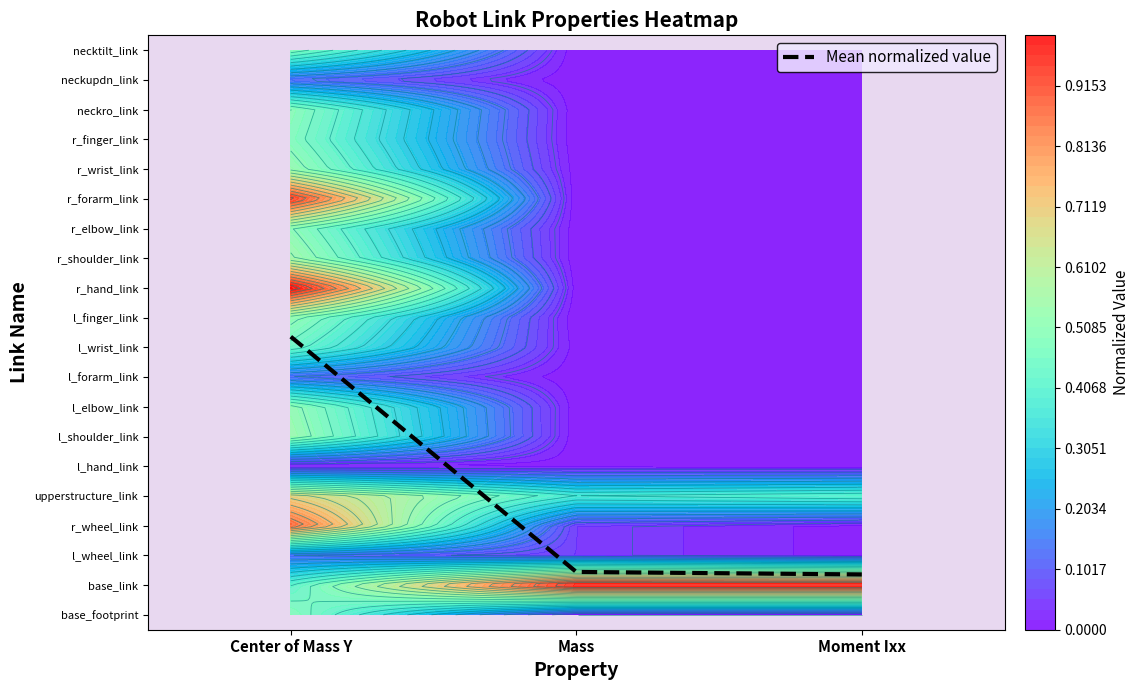

Reading left to right, transcribe all the data shown in this chart.

9.4	1.4	1.4